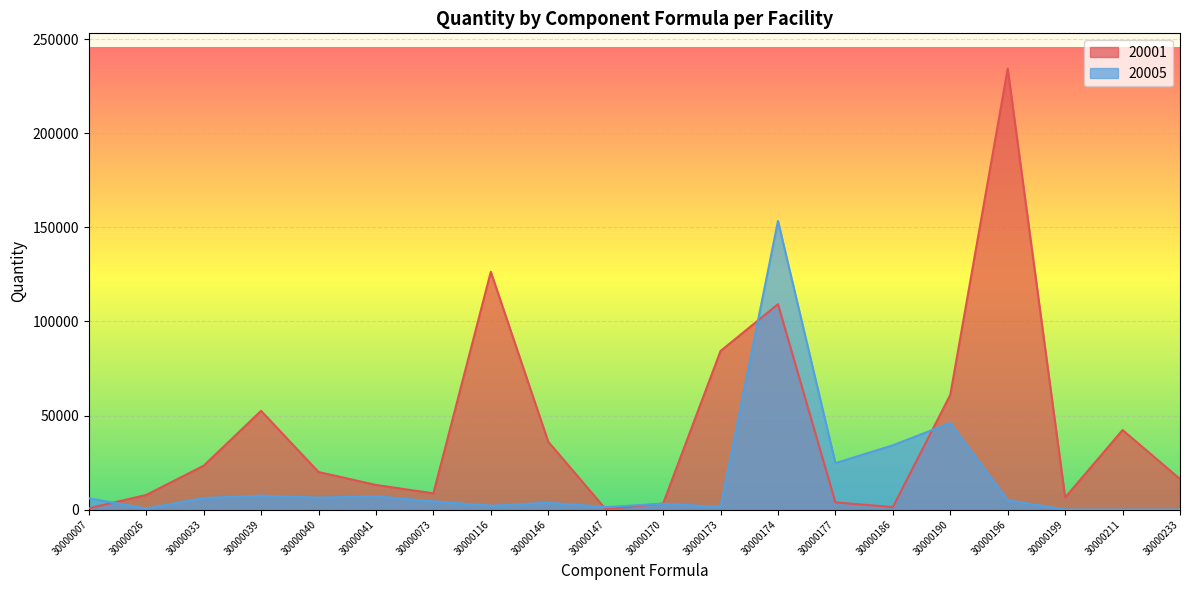

Between which two adjacent categories do 20001 and 20005 first intersect?

30000007 and 30000026